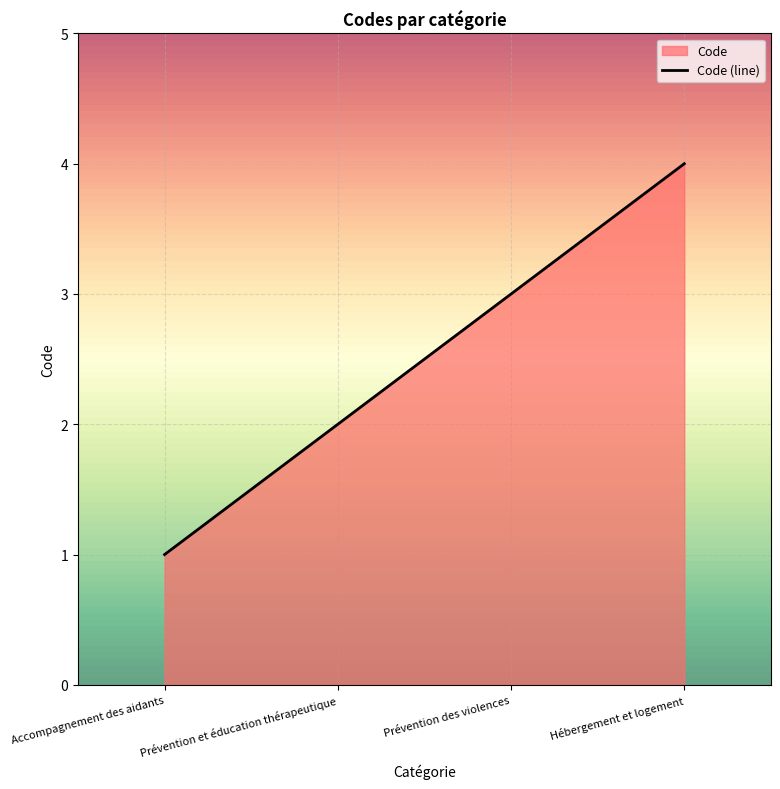

What is the difference between the maximum and second lowest values?

2